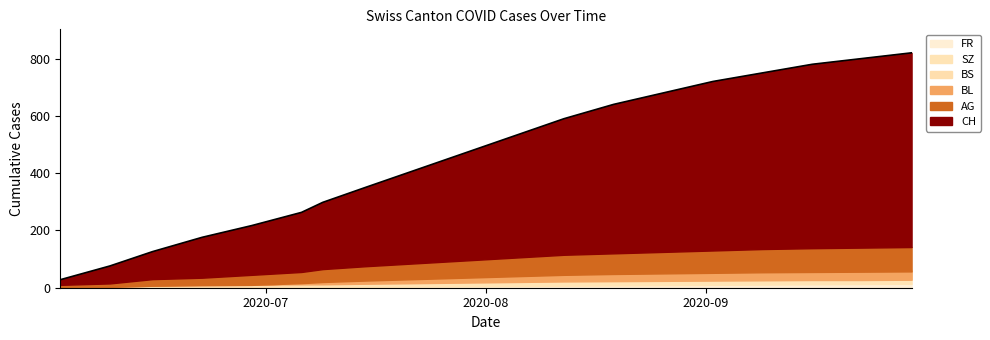

What position from the right is 2020-09-23?

2